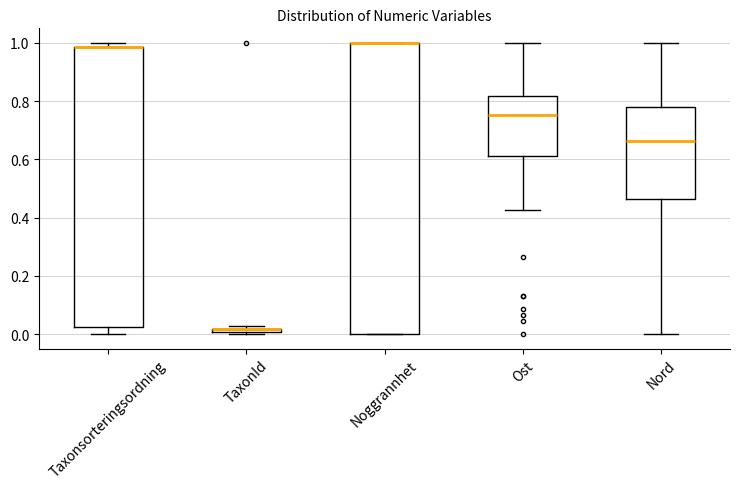

Which box is the tallest, from its lower edge to its upper edge?

Noggrannhet